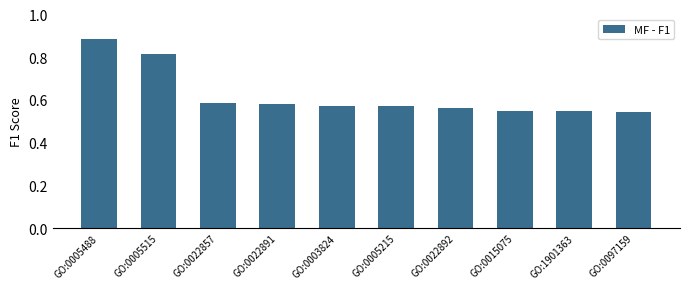

What is the label of the 9th bar from the right?

GO:0005515